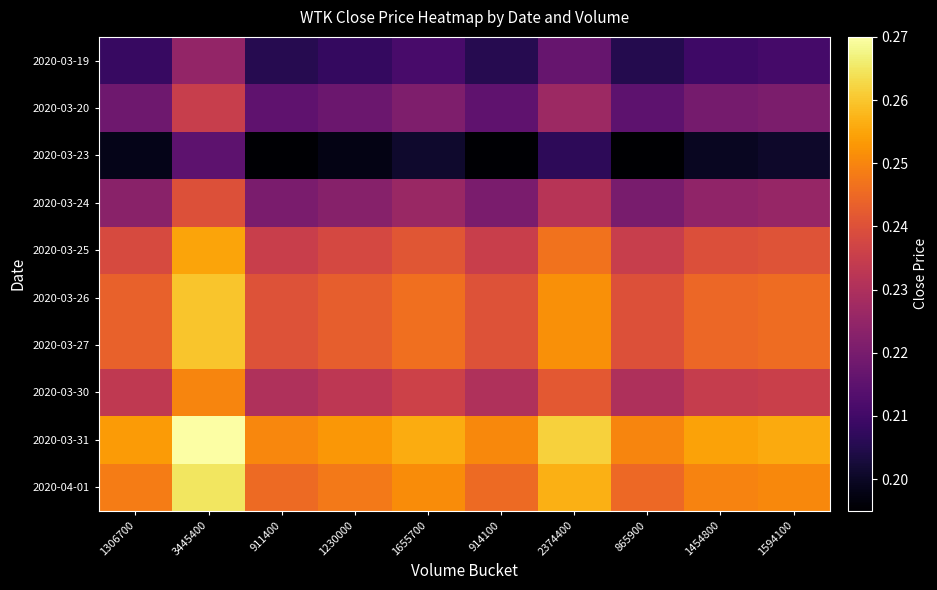

Which series has the largest total across all categories?

2020-03-31